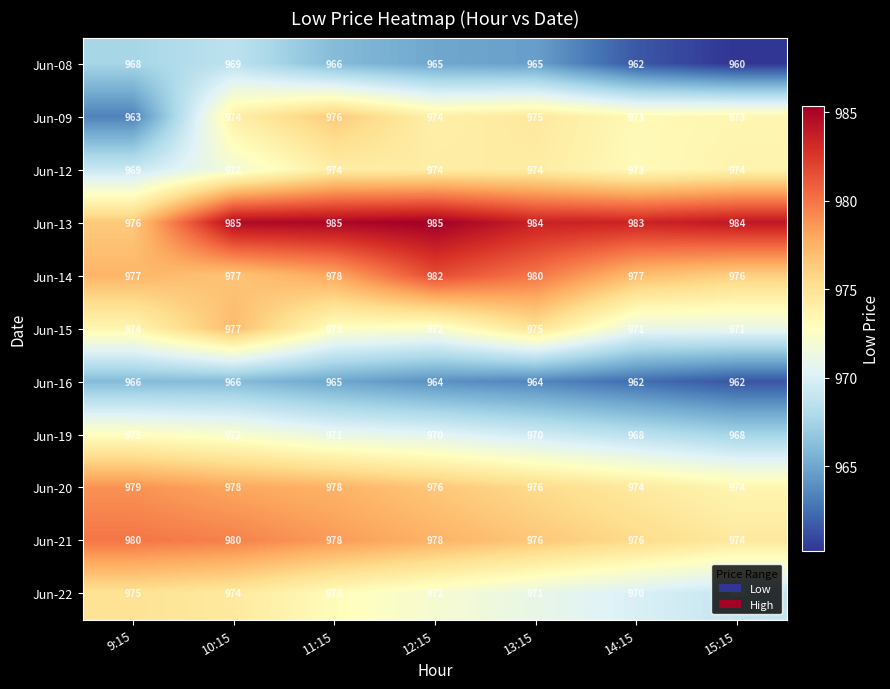

Count the Jun-22 values in the range 970 to 974.

5